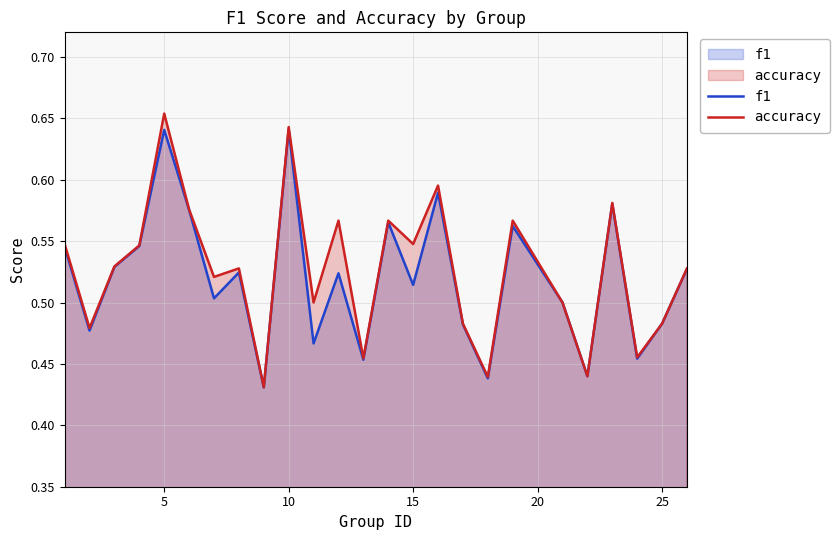

Which series has the largest total across all categories?

accuracy